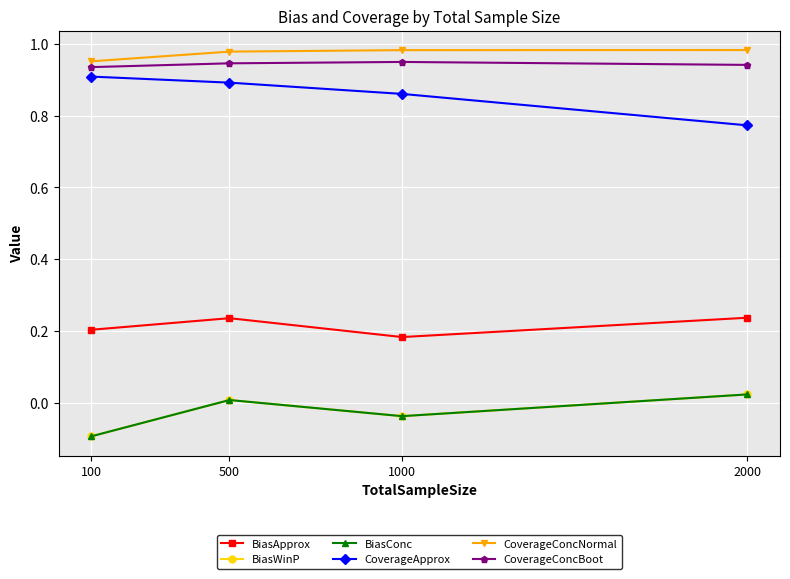

What is the minimum value shown in the chart?

-0.1